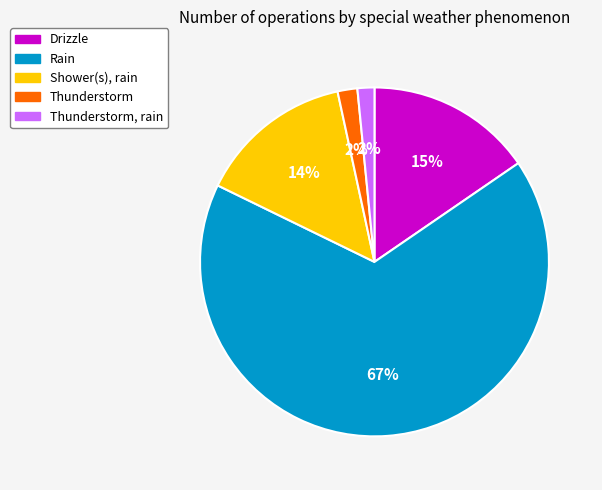

What percentage is the Thunderstorm, rain slice, to the nearest percent?

2%